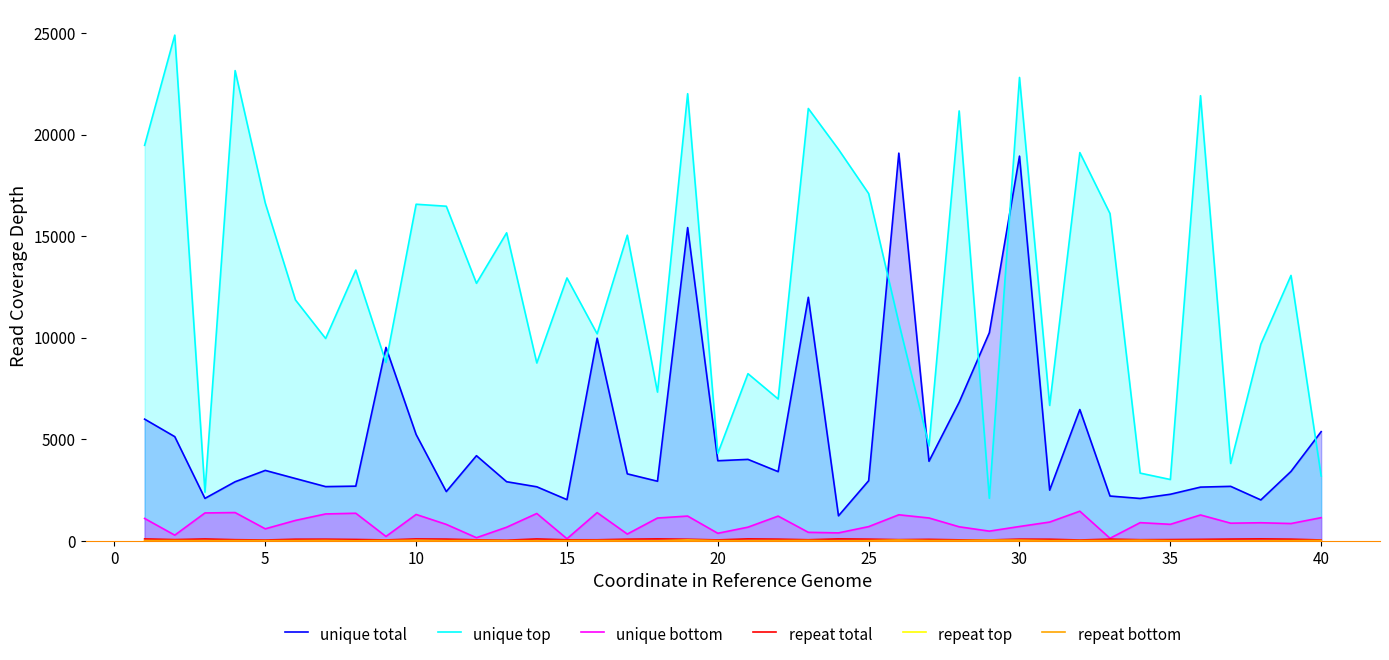

What is the greatest value displayed?

24907